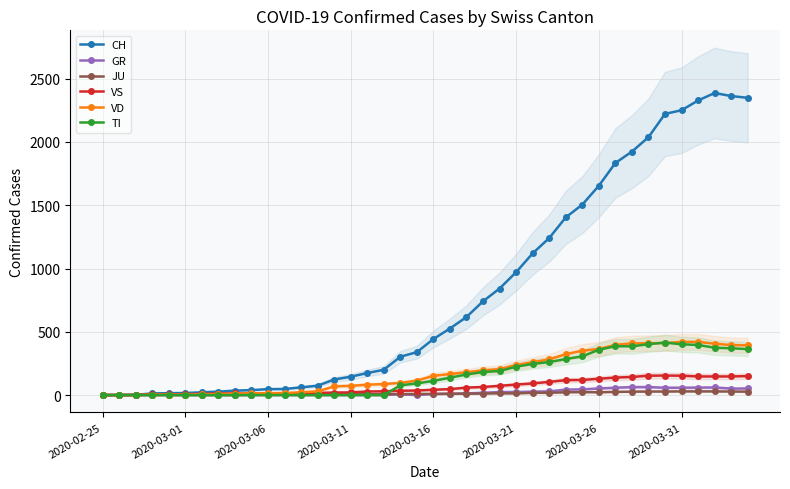

Where is the first local minimum for TI?

32